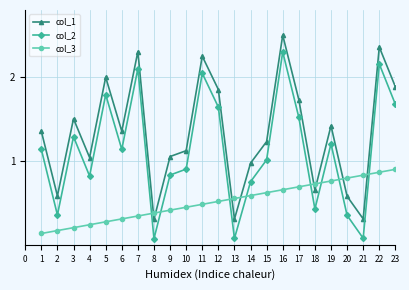

True or false: col_2 and col_1 intersect in this chart.

False